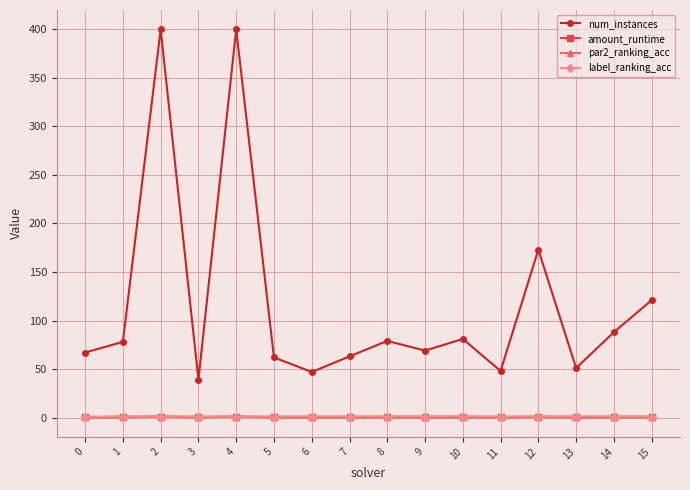

What is the value of the label_ranking_acc point at the 15th from the left?

0.9